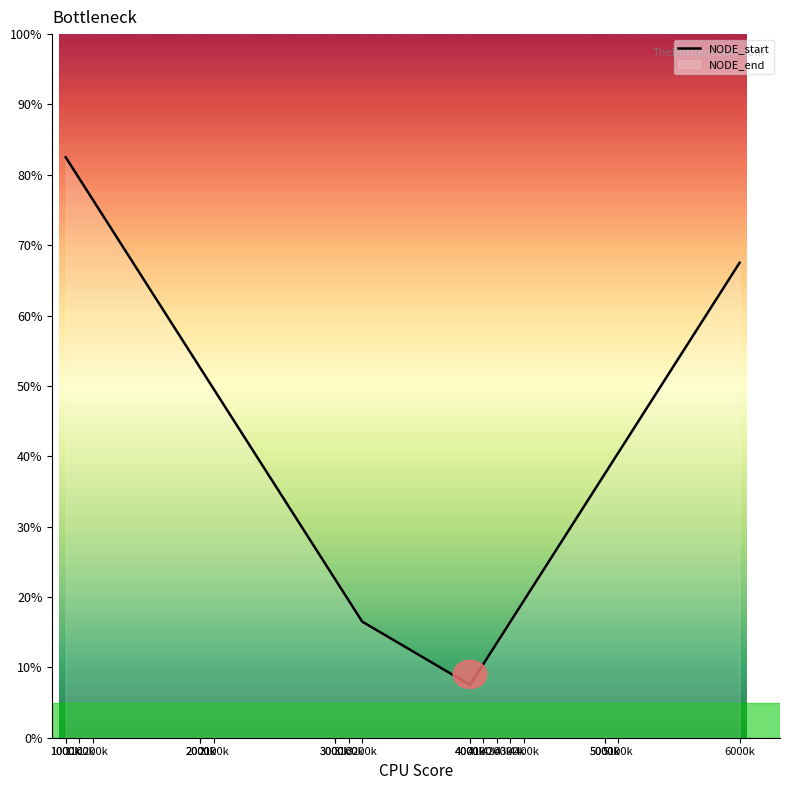

What is the greatest value displayed?

82.5